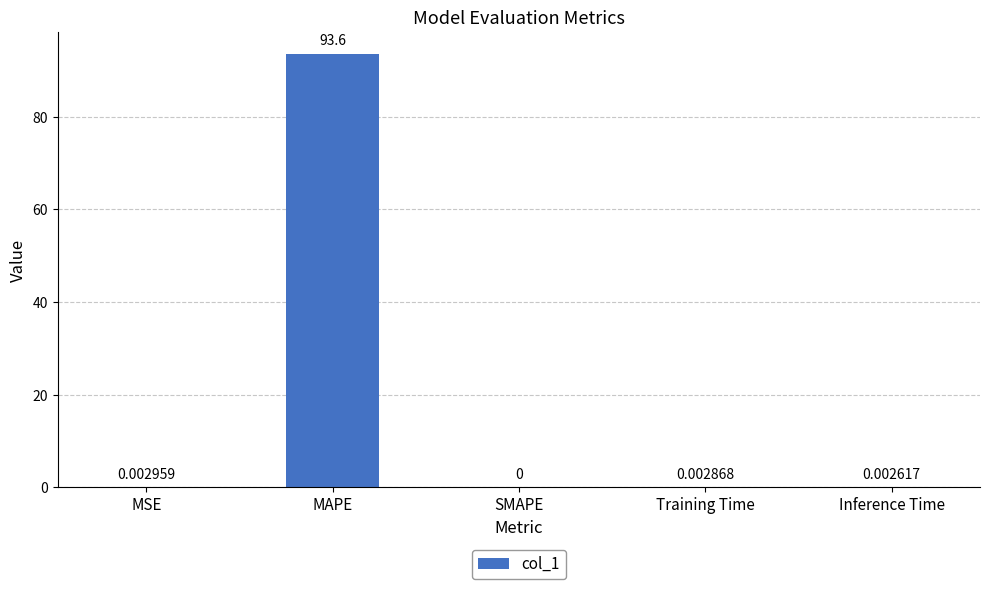

Between MAPE and Training Time, which is larger?

MAPE